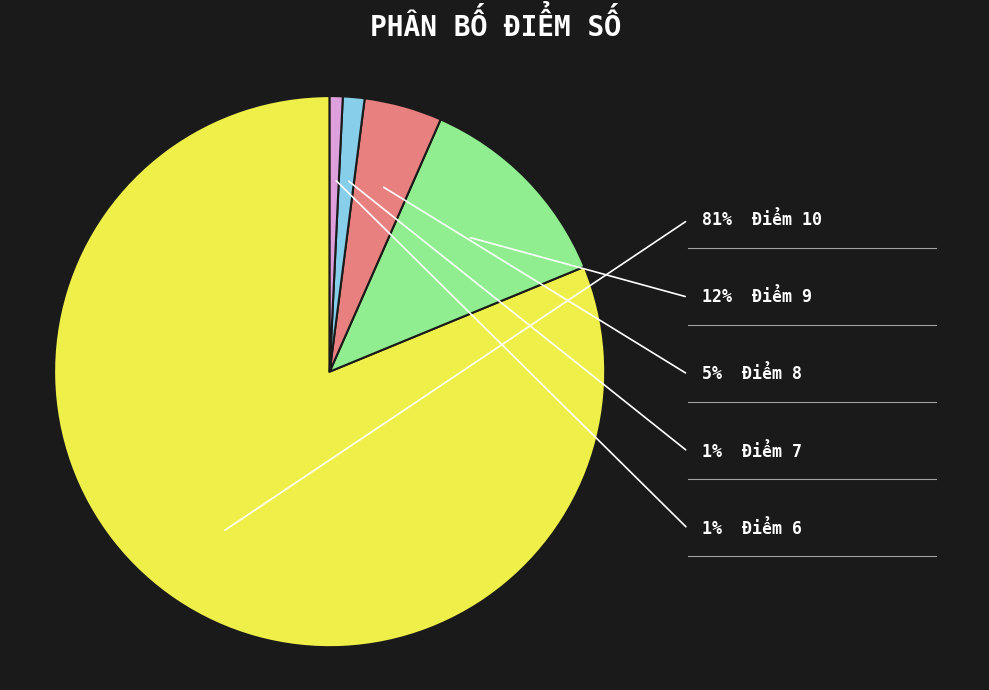

Does any single category account for the majority?

Yes